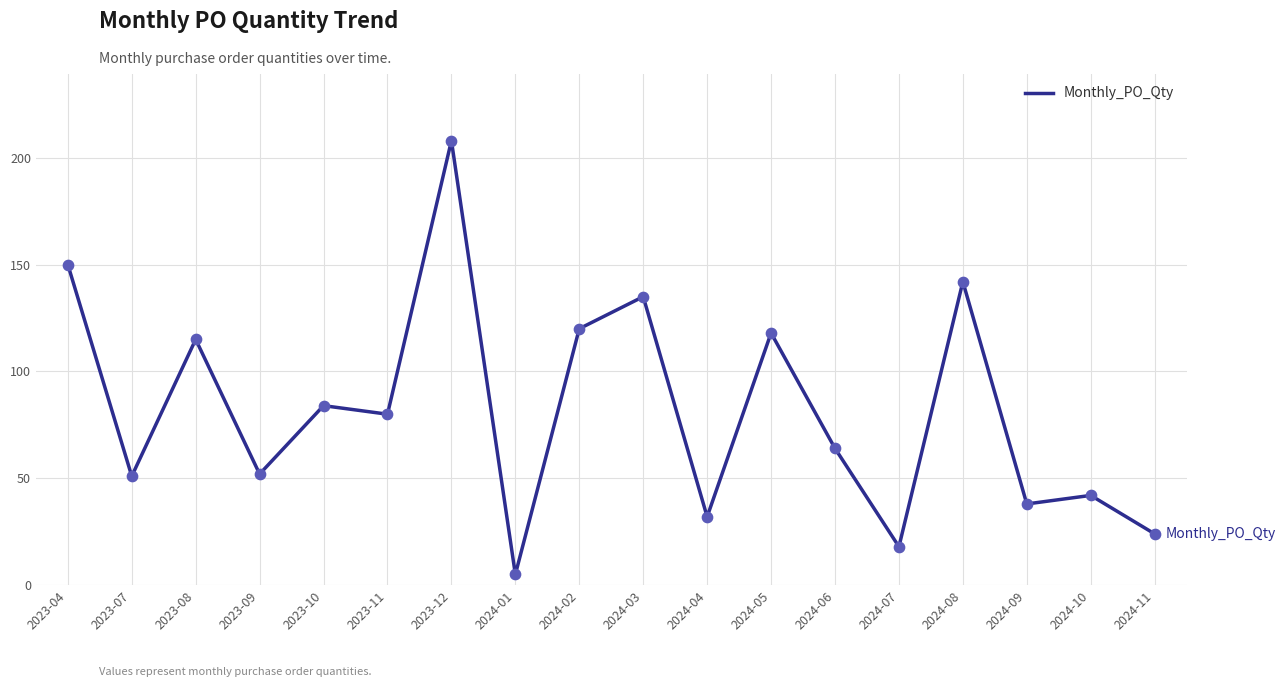

What is the ratio of the value at 2023-12 to the value at 2024-05?

1.8